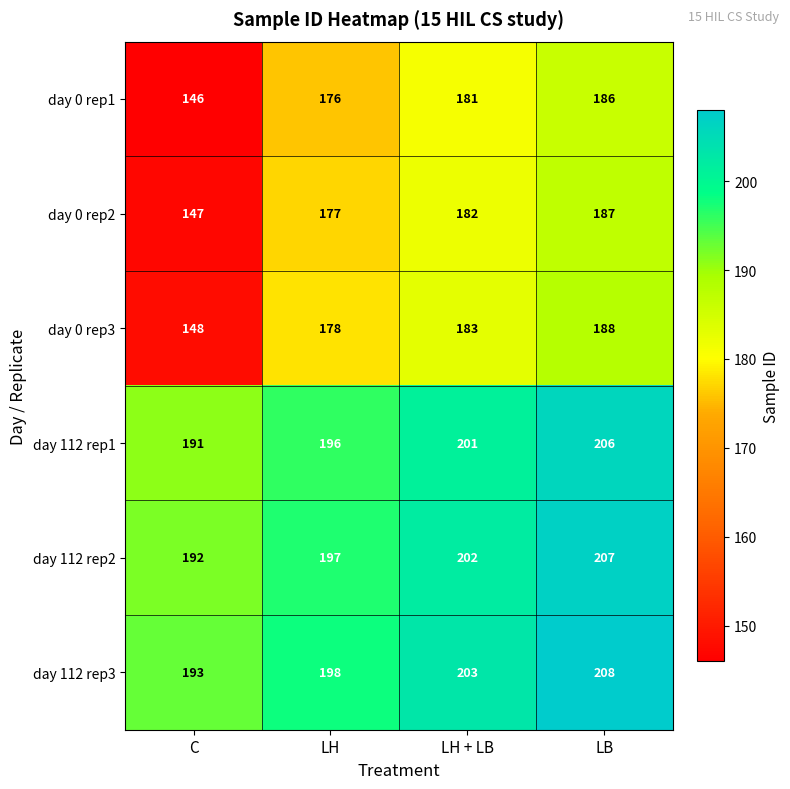

Where is day 112 rep2 nearest to the value 199?

LH